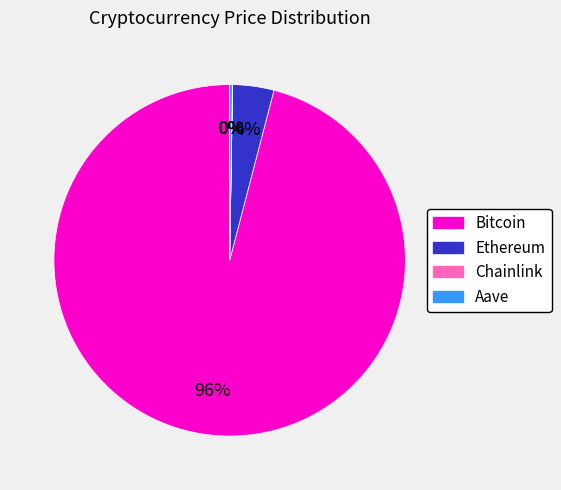

Is Bitcoin the majority of the pie?

Yes